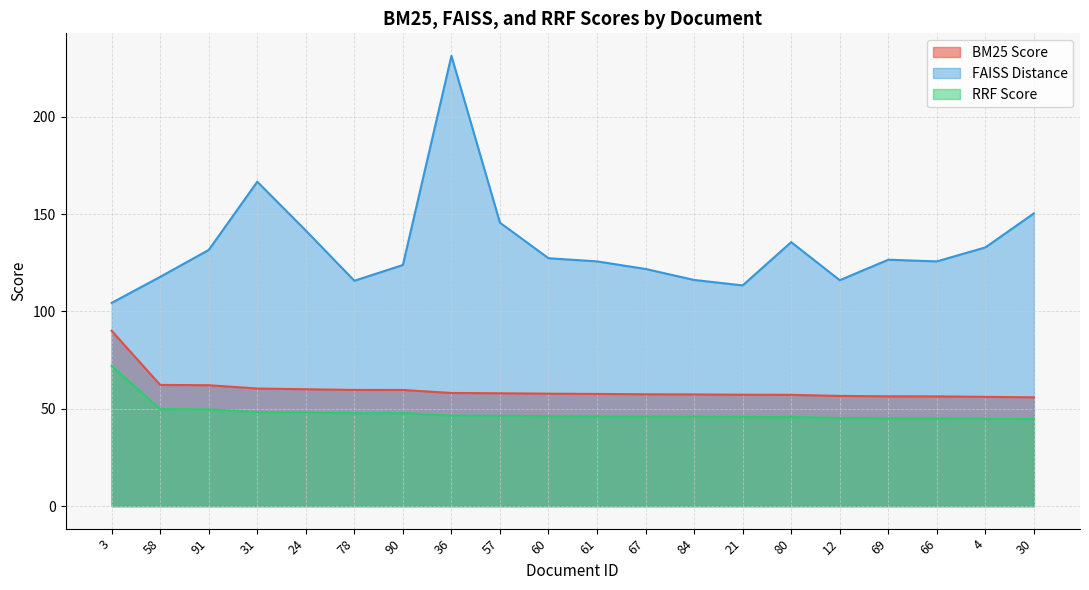

At which label does RRF Score reach its minimum?

30